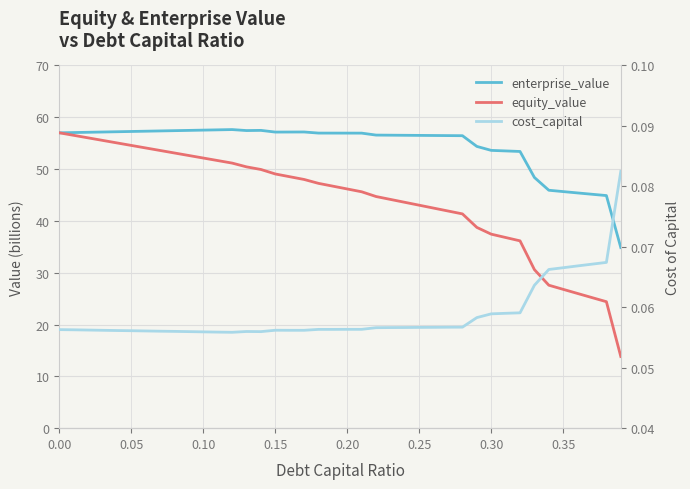

The enterprise_value series shows 13.5 at 39. True or false?

False